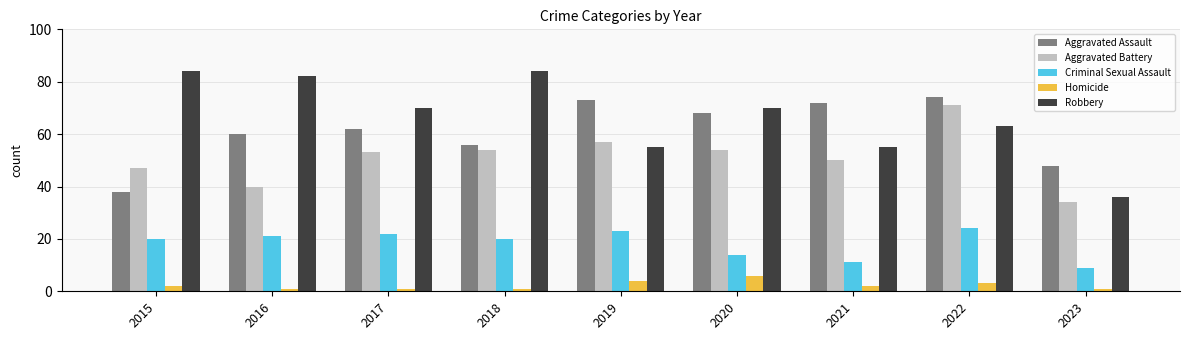

Reading left to right, list all the values displayed in this chart.

Aggravated Assault: 38	60	62	56	73	68	72	74	48
Aggravated Battery: 47	40	53	54	57	54	50	71	34
Criminal Sexual Assault: 20	21	22	20	23	14	11	24	9
Homicide: 2	1	1	1	4	6	2	3	1
Robbery: 84	82	70	84	55	70	55	63	36